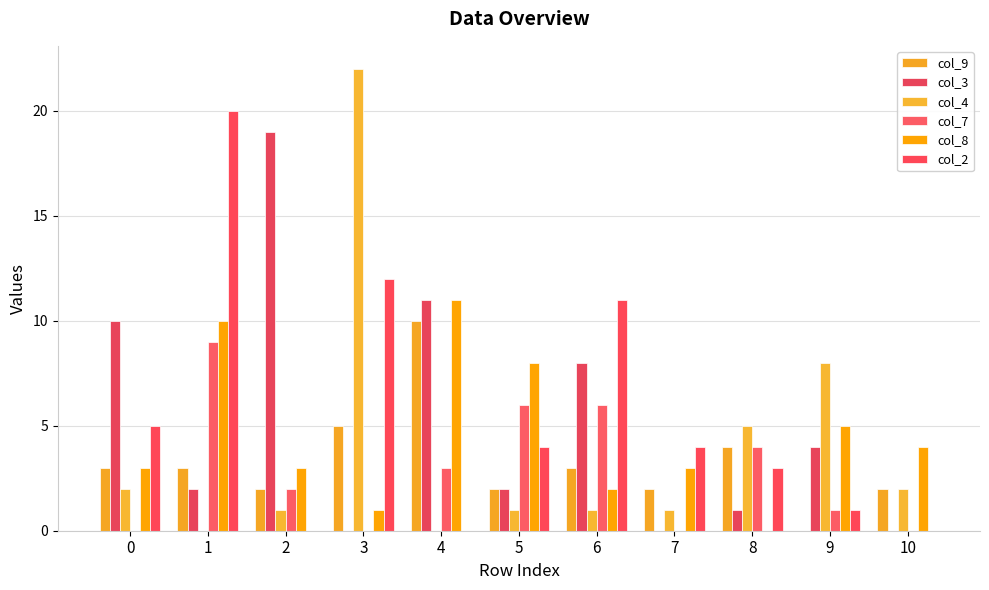

Count the number of data series in this chart.

6